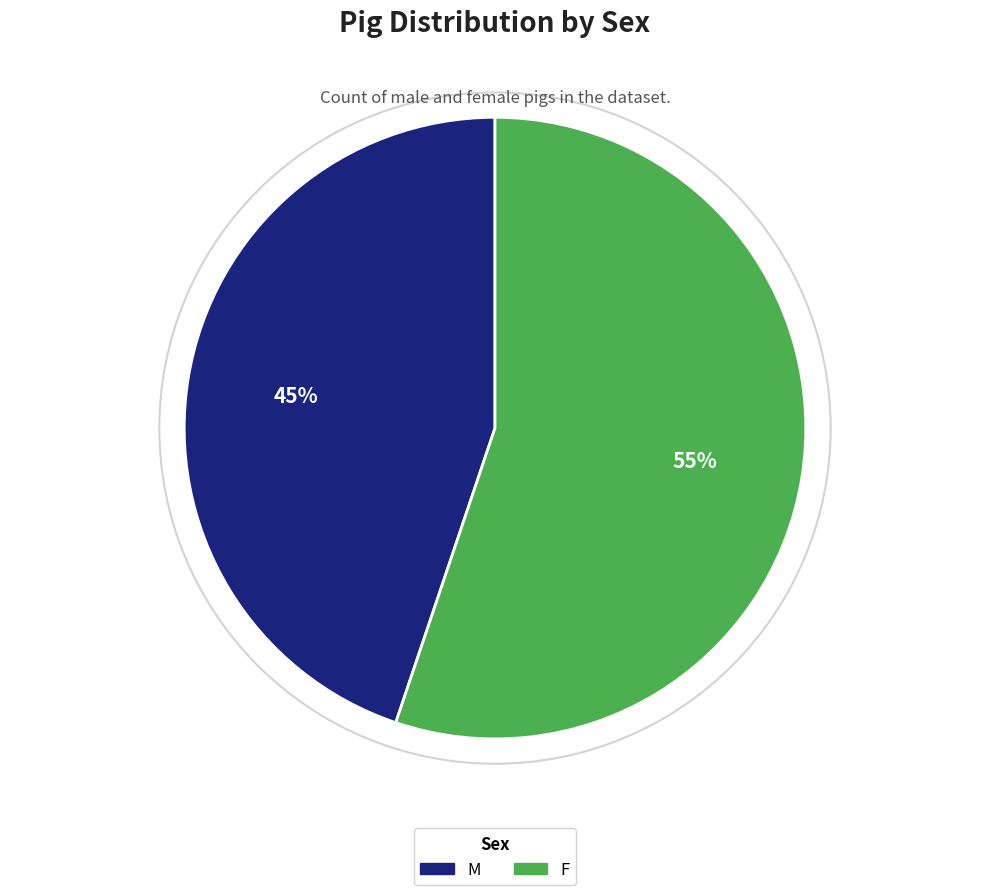

Is the sum of M and F greater than half?

Yes